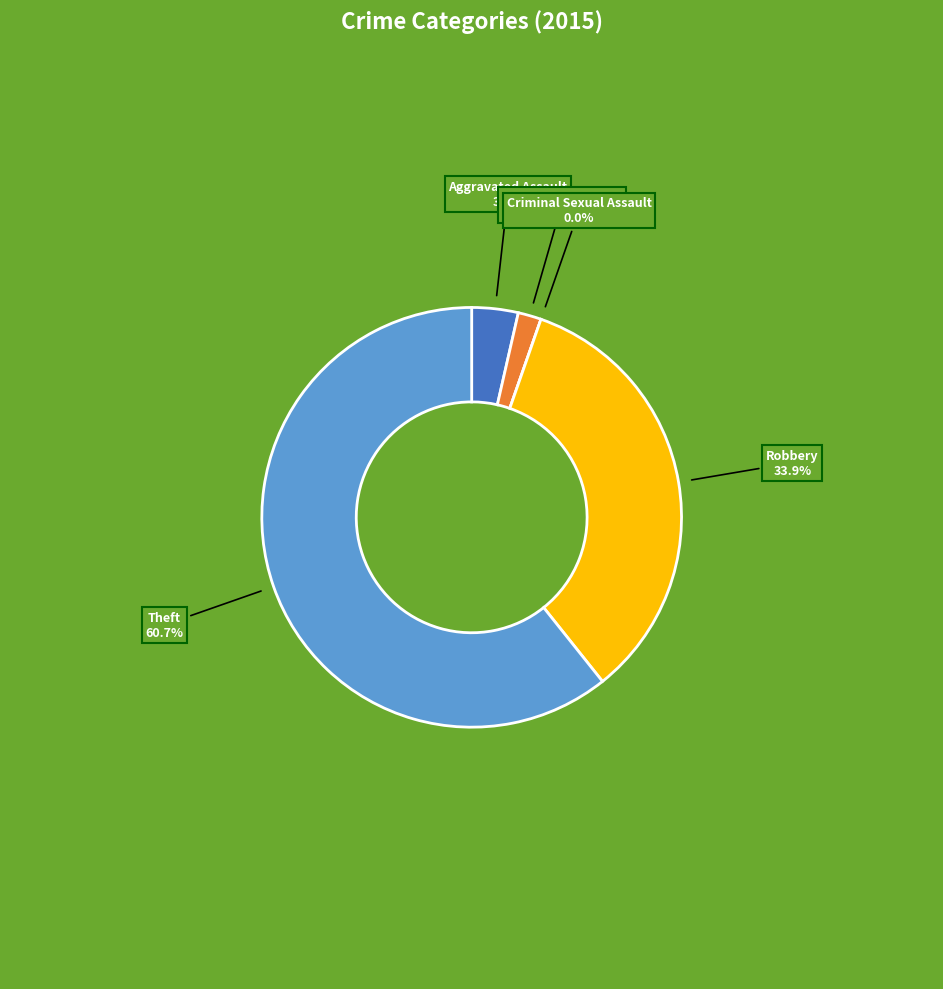

To the nearest percent, what is the combined percentage of Aggravated Battery and Criminal Sexual Assault?

2%